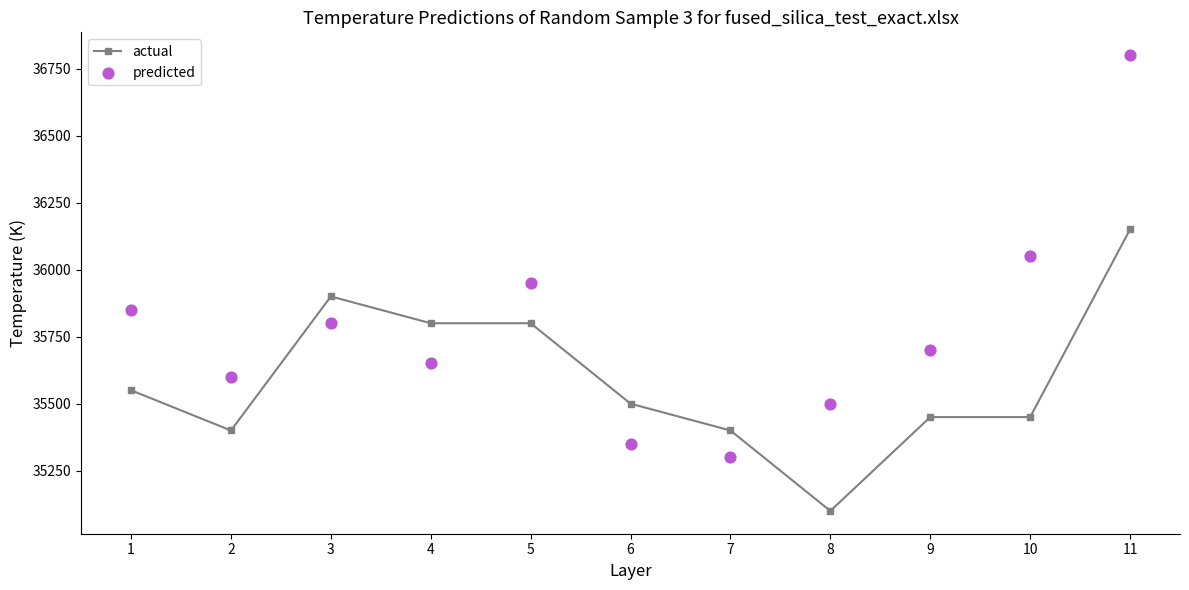

What are all the series names shown in the legend?

actual, predicted